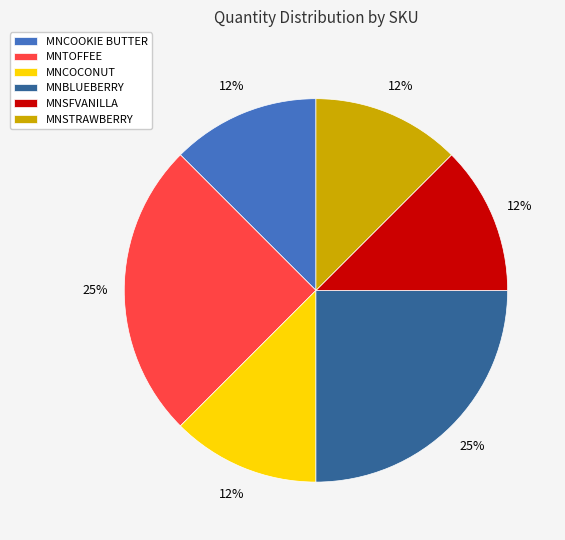

Is there any slice that represents more than half of the pie?

No